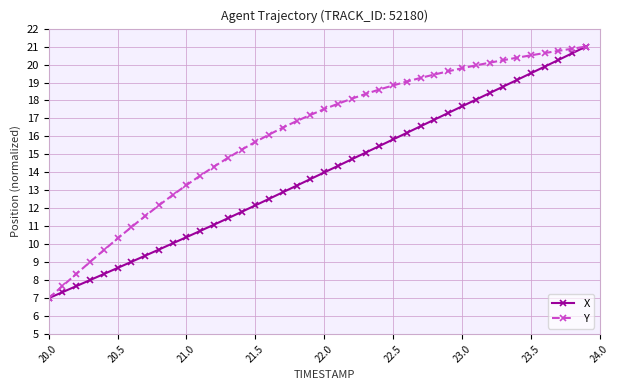

What is the value of the Y point at the 37th from the left?

20.6